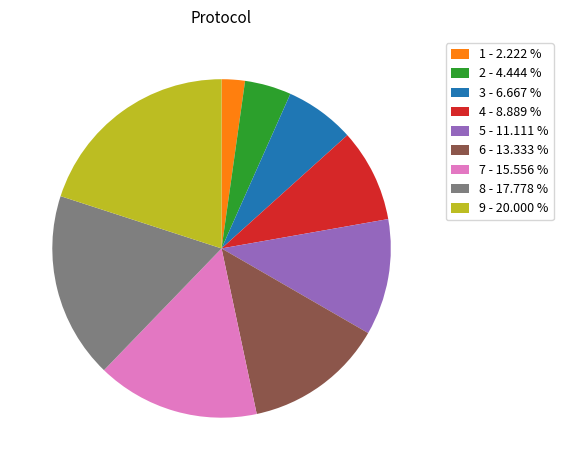

How many segments does this pie chart have?

9